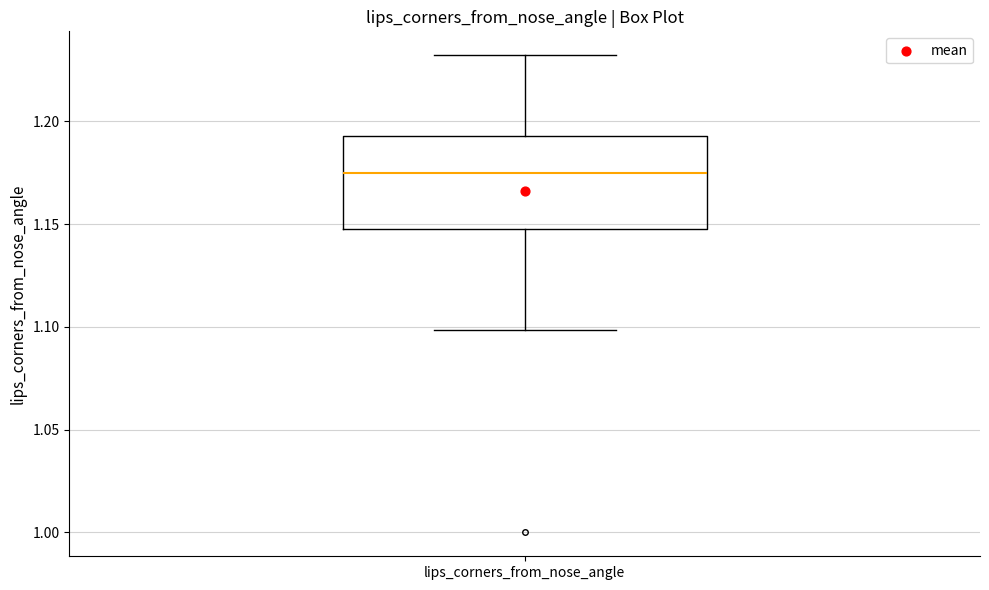

Where does the upper whisker of the box for lips_corners_from_nose_angle end on the y-axis? The values are not printed on the chart, so give them approximately, as read against the axis.

1.230